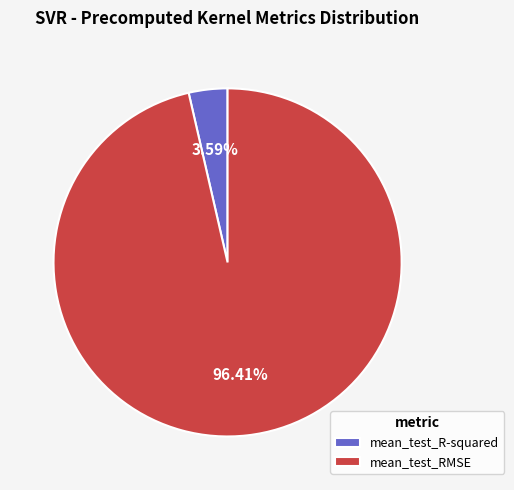

To the nearest percent, what portion does mean_test_RMSE represent?

96%